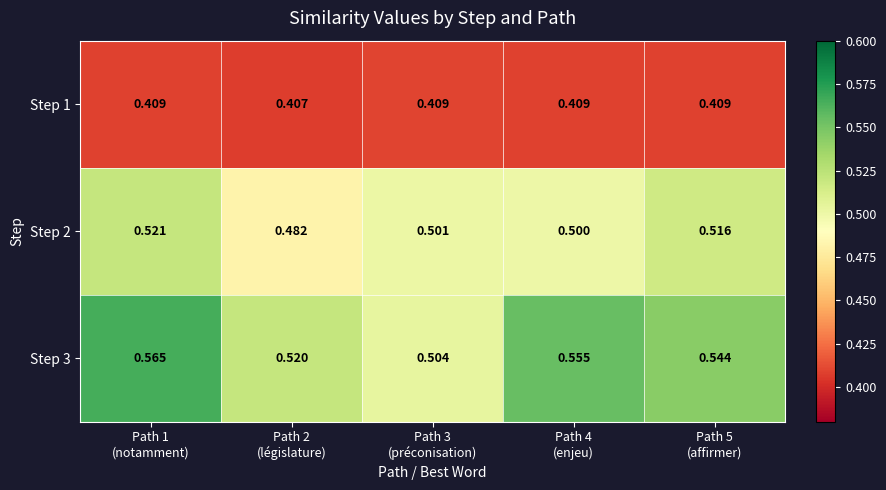

Which label corresponds to the largest value in the chart?

Path 1
(notamment)